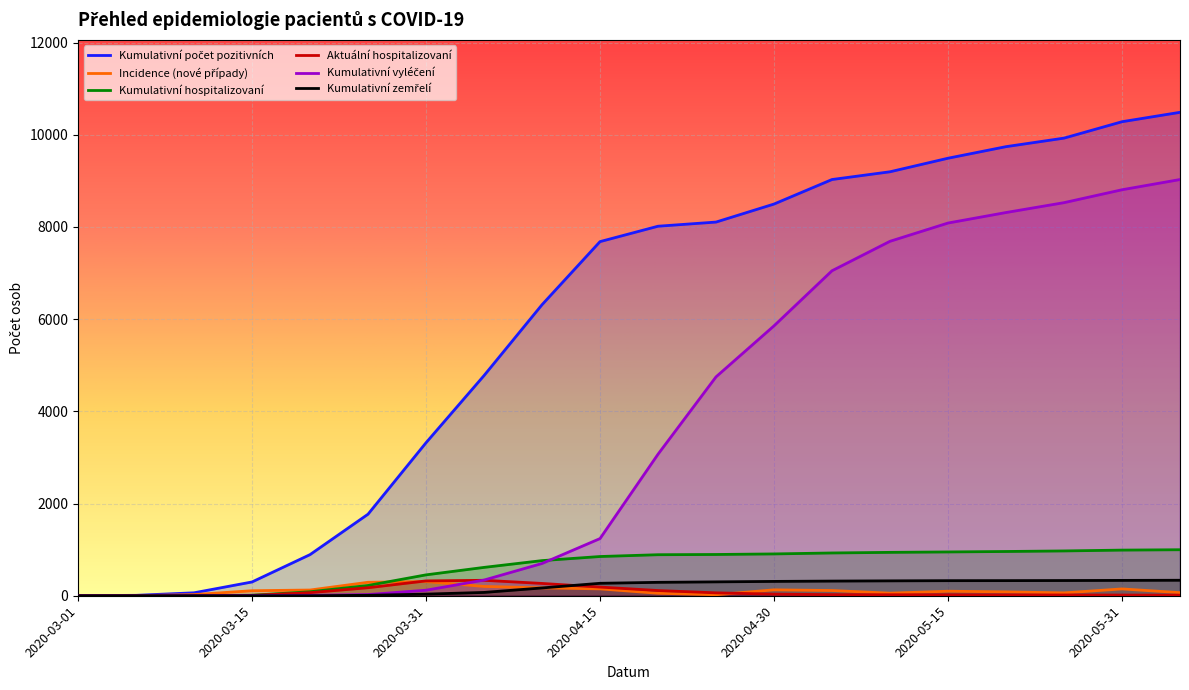

Reading left to right, transcribe all the data shown in this chart.

Kumulativní počet pozitivních: 3	9	64	299	892	1769	3319	4776	6313	7682	8016	8106	8497	9029	9197	9491	9742	9927	10283	10487
Incidence (nové případy): 3	3	25	109	124	292	308	202	171	149	54	22	128	113	56	98	84	62	148	67
Kumulativní hospitalizovaní: 0	0	1	11	86	223	453	615	762	851	890	895	907	928	941	950	960	972	990	998
Aktuální hospitalizovaní: 0	0	1	7	67	174	322	335	267	188	113	63	35	24	22	21	19	17	15	13
Kumulativní vyléčení: 1	1	1	5	9	26	120	340	700	1240	3070	4748	5855	7050	7689	8085	8313	8527	8807	9029
Kumulativní zemřelí: 0	0	0	0	0	10	35	72	169	270	291	301	311	318	323	327	328	330	333	336